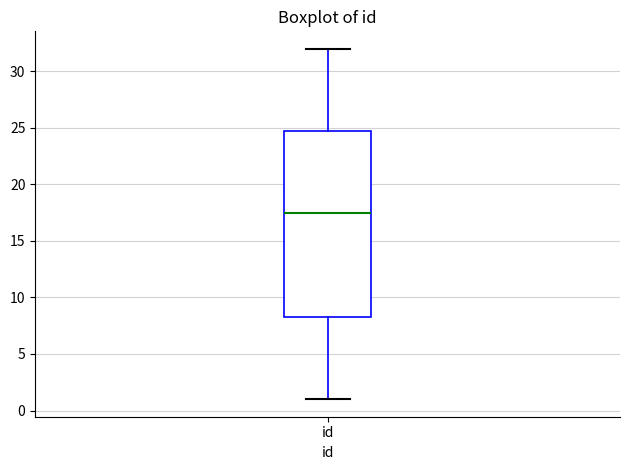

Where does the lower whisker of the box for id end on the y-axis? The values are not printed on the chart, so give them approximately, as read against the axis.

1.0